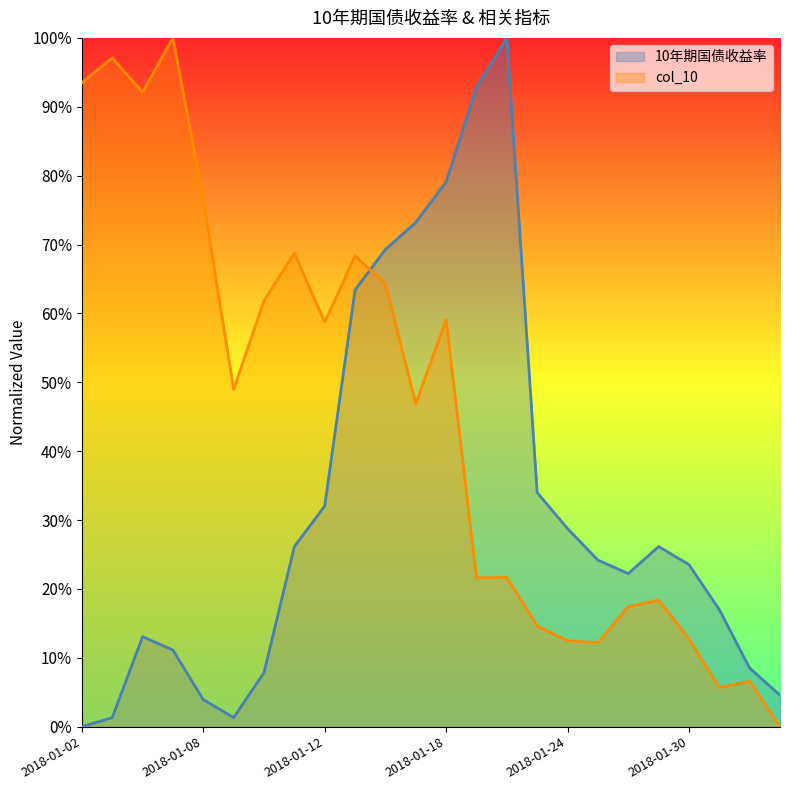

In 10年期国债收益率, how many points are lower than both neighbors (excluding endpoints)?

2